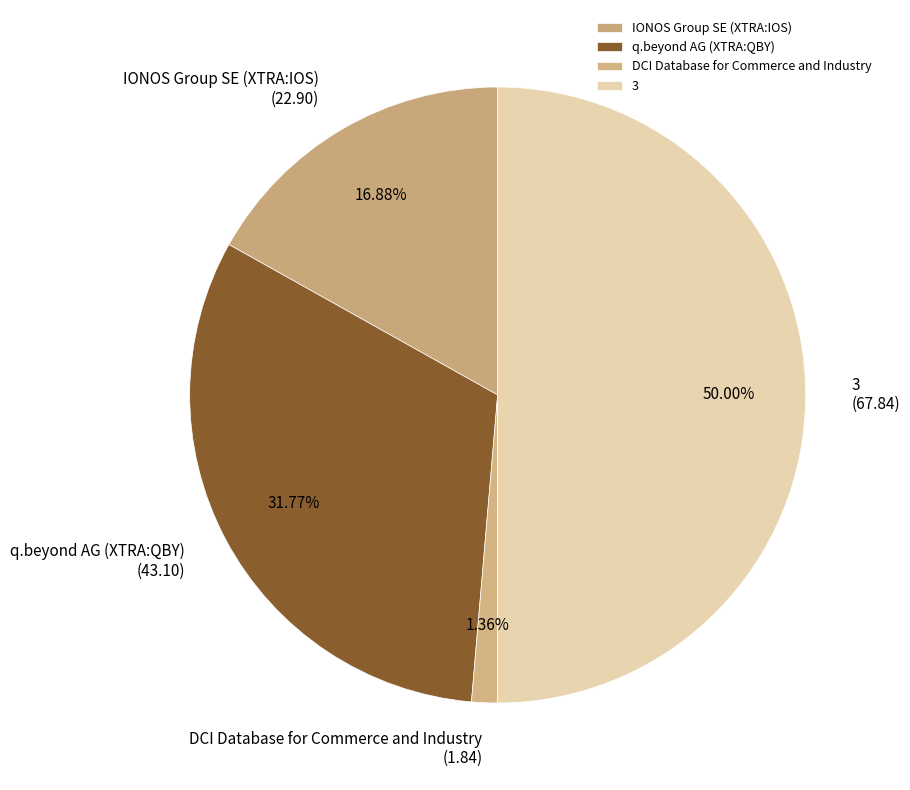

To the nearest percent, what is the difference between the q.beyond AG (XTRA:QBY) and IONOS Group SE (XTRA:IOS) slice percentages?

15%